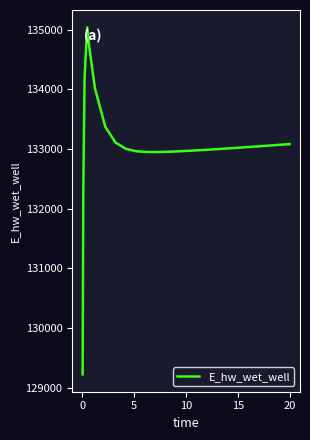

What is the minimum value shown in the chart?

129223.8